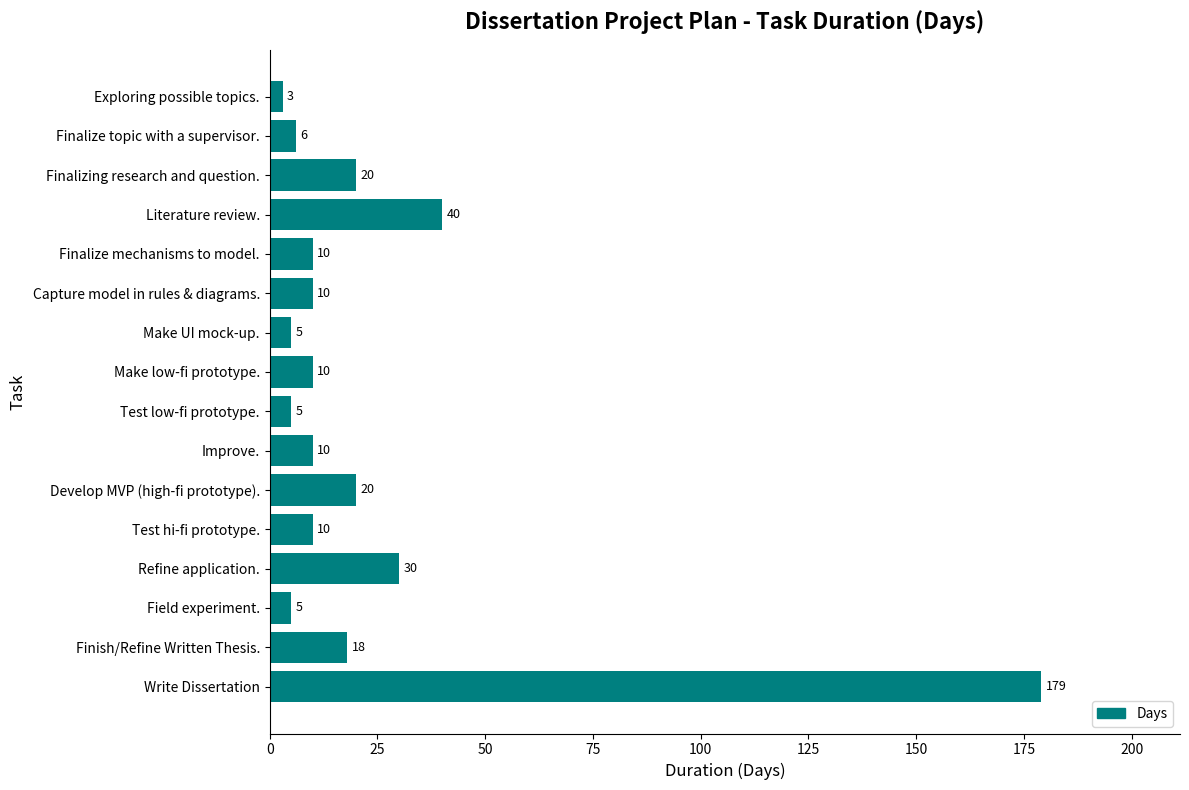

The chart shows a value of 40 at Literature review.. True or false?

True